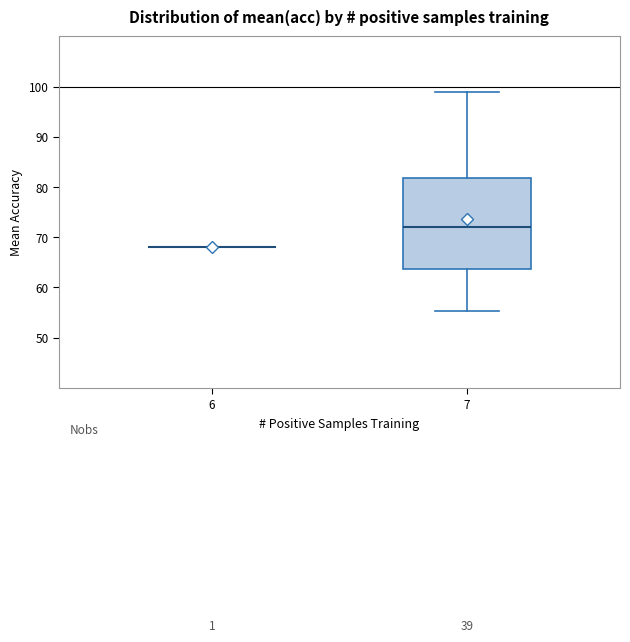

Reading left to right, transcribe this box plot: for each box, give where its median line is, the range the box spans, and where its two whiskers end, as read against the y-axis. The values are not printed on the chart, so give them approximately, as read against the axis.

6: box collapsed to a line at 68, whiskers 68 to 68
7: median 72, box 64 to 82, whiskers 55 to 99